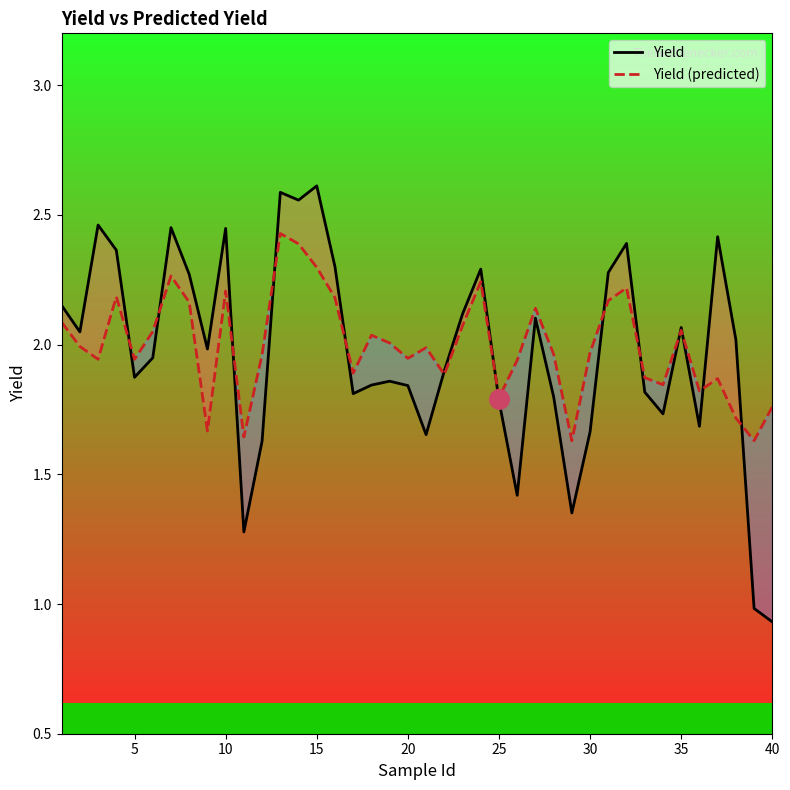

Rank the series by their maximum value, from lowest to highest.

Yield (predicted), Yield